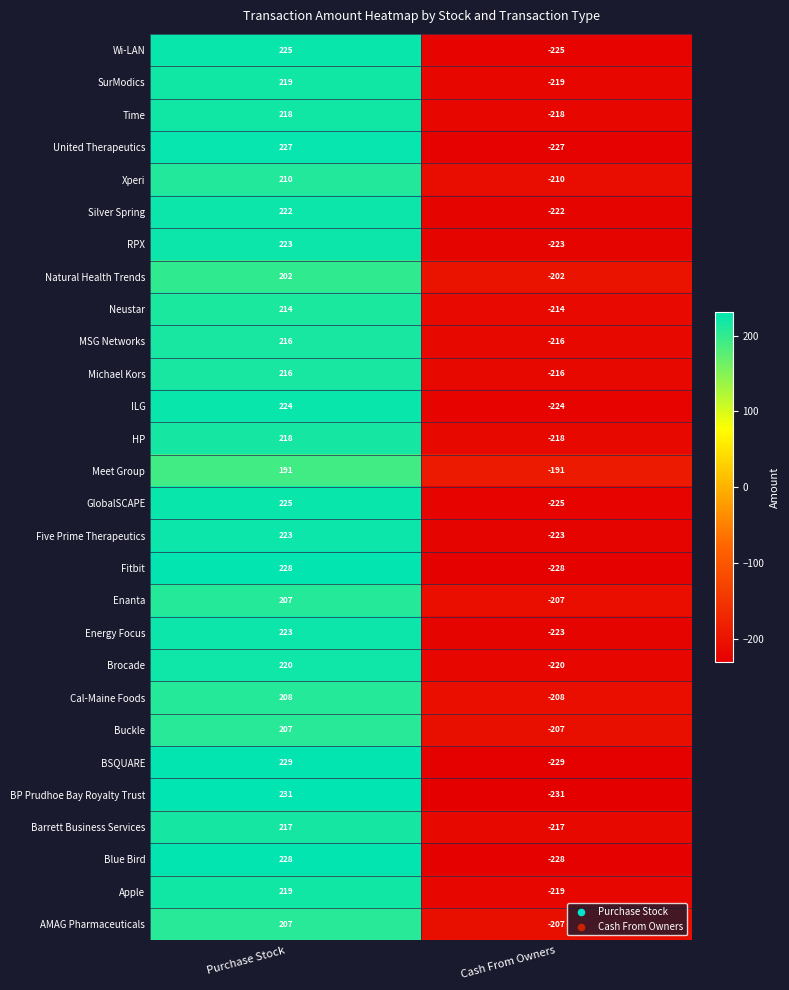

Between Purchase Stock and Cash From Owners, which series saw the biggest shift?

BP Prudhoe Bay Royalty Trust